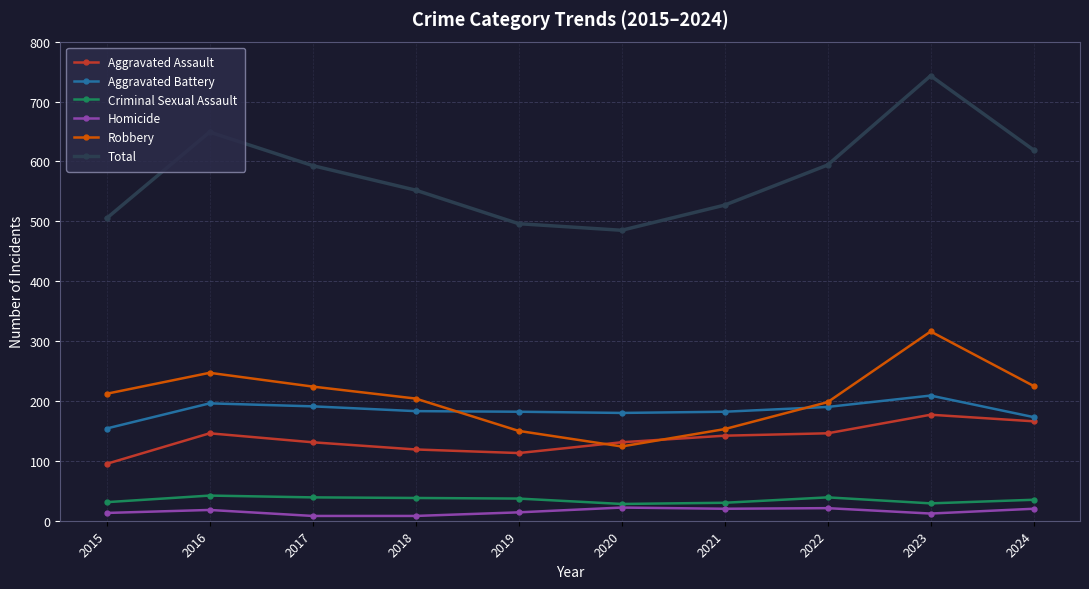

How many data points does each series have?

10